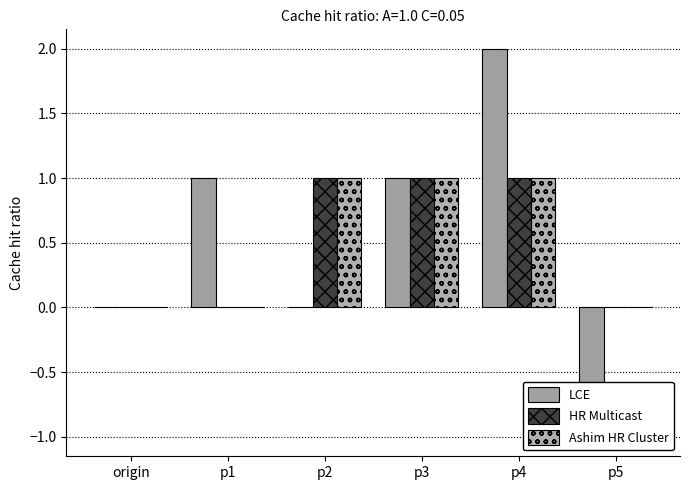

Which series has the largest total across all categories?

LCE